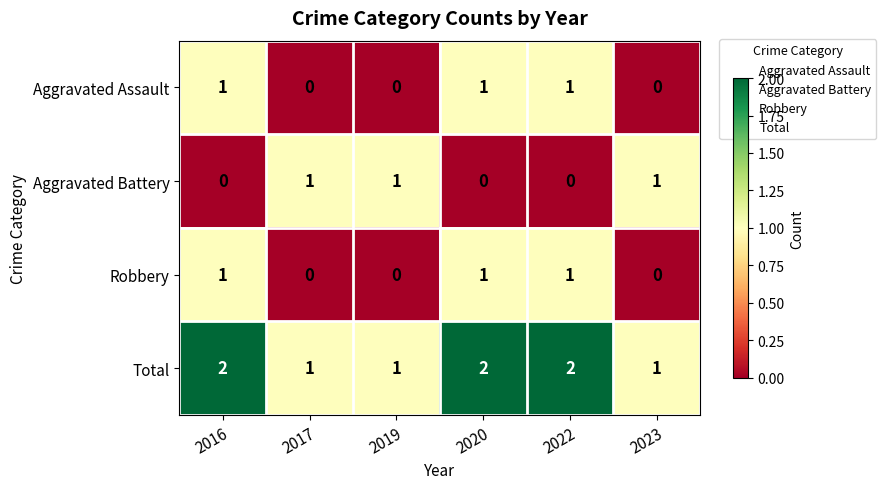

What is the spread (max minus min) of values at 2017?

1